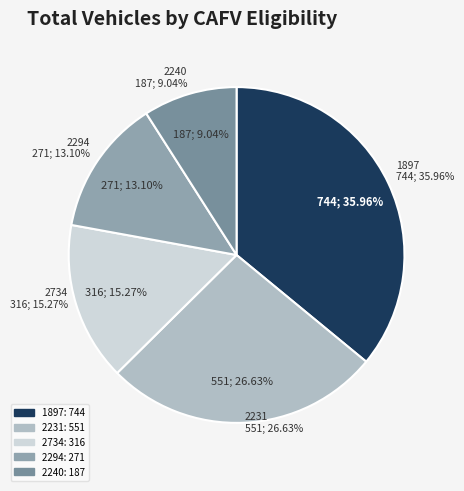

How many segments does this pie chart have?

5